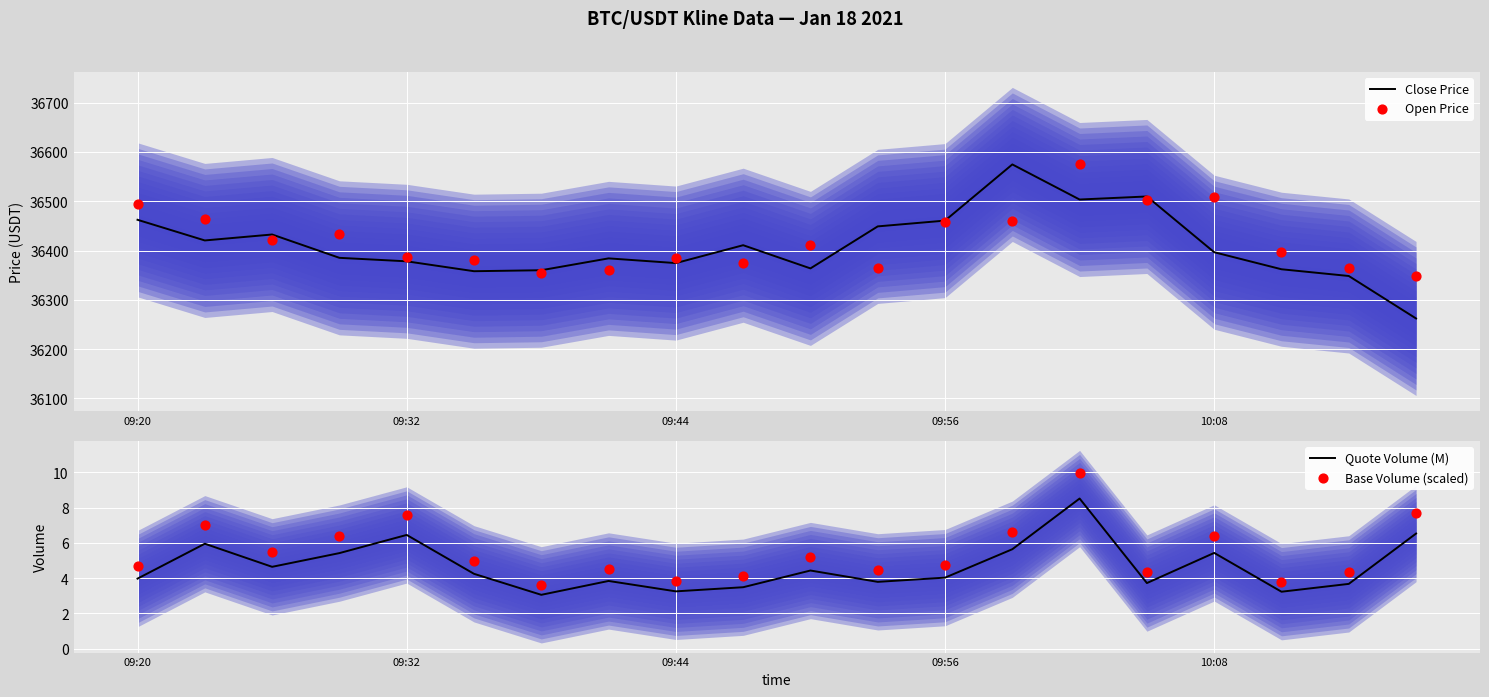

What is the maximum value for Close Price?

36574.6